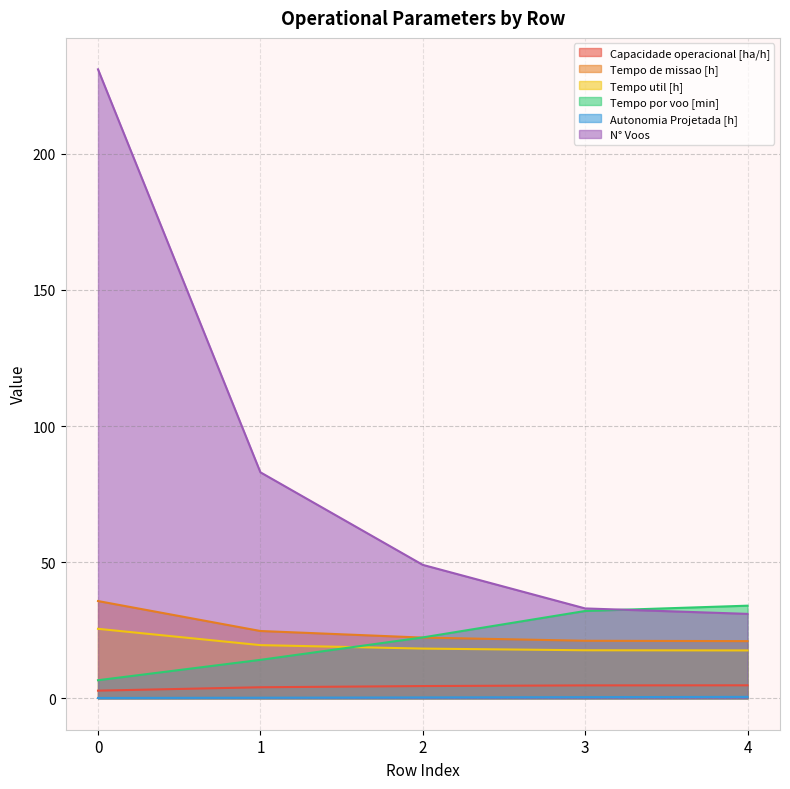

What are all the series names shown in the legend?

Capacidade operacional [ha/h], Tempo de missao [h], Tempo util [h], Tempo por voo [min], Autonomia Projetada [h], N° Voos